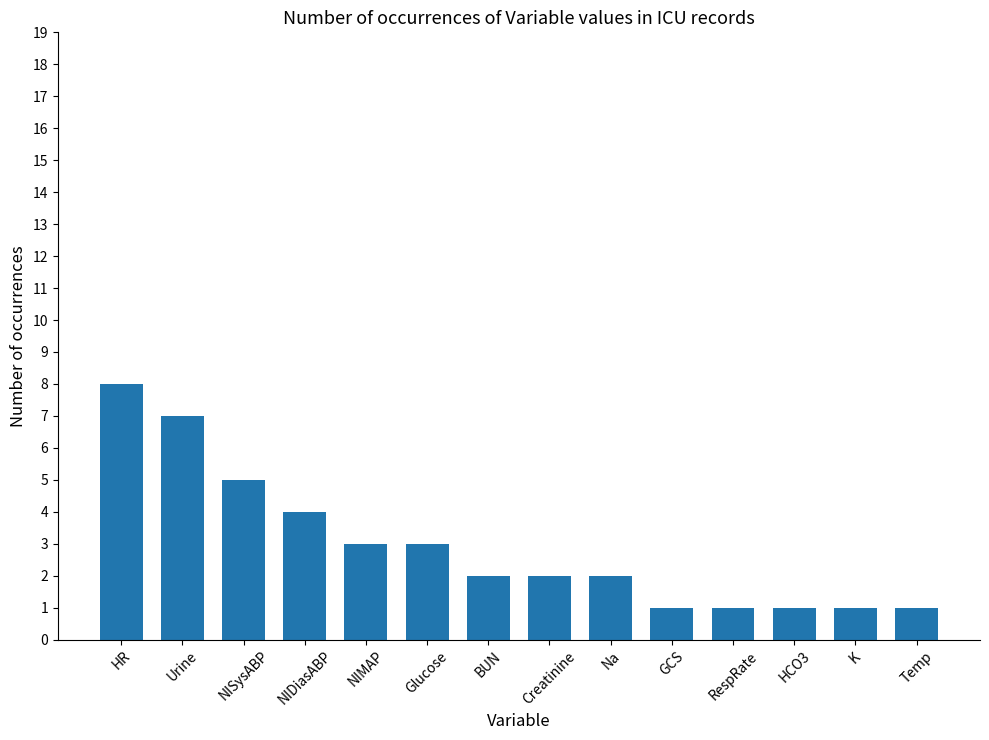

What is the difference between the maximum and second lowest values?

7